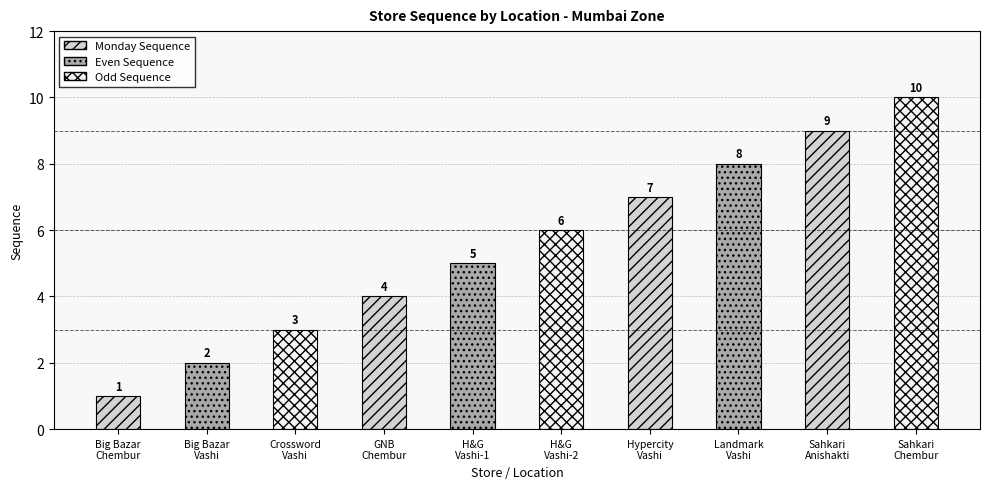

Is it true that the value at Crossword
Vashi is 2?

False